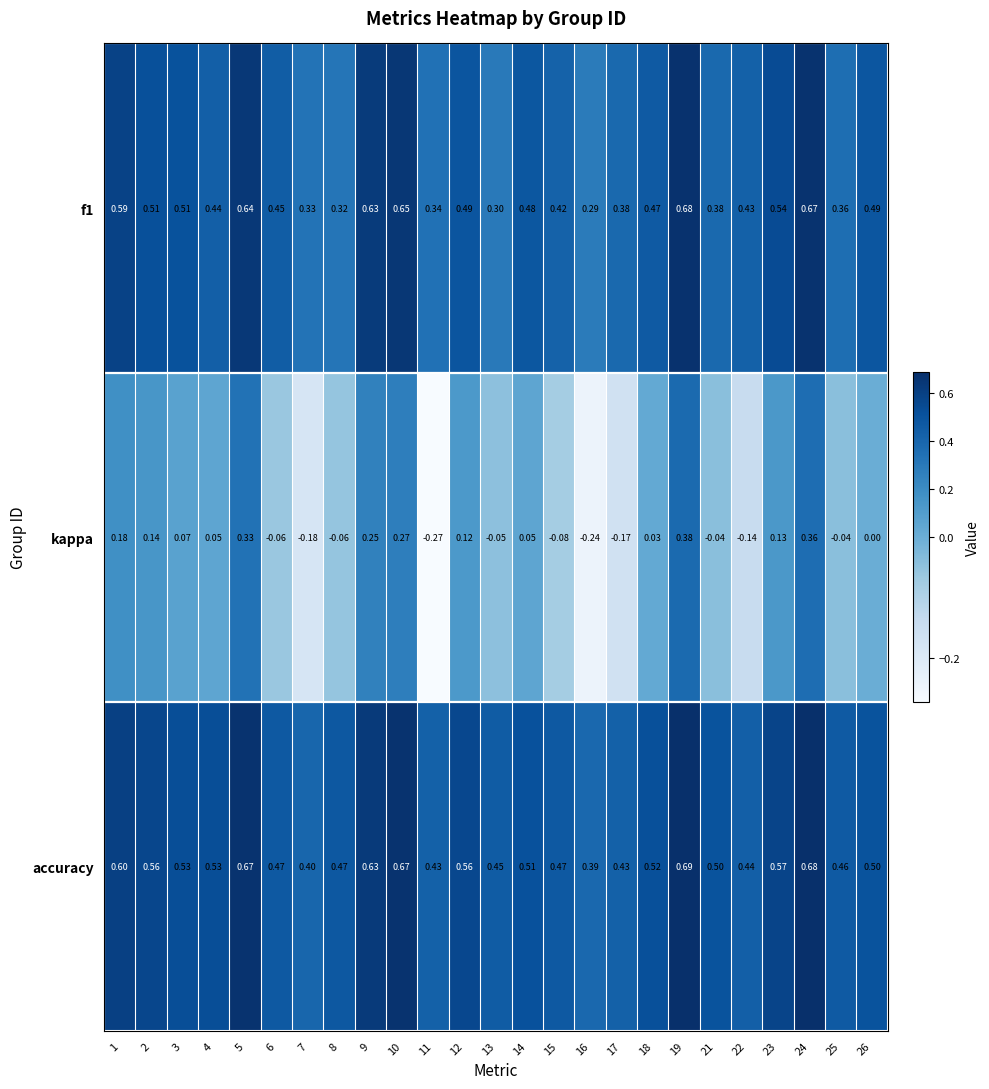

Which series has the largest total across all categories?

accuracy